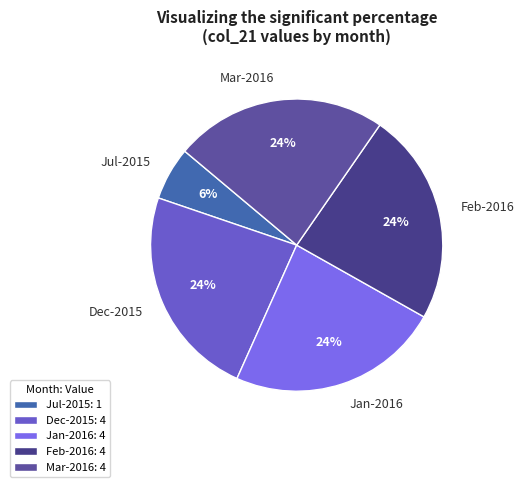

Is there any slice that represents more than half of the pie?

No